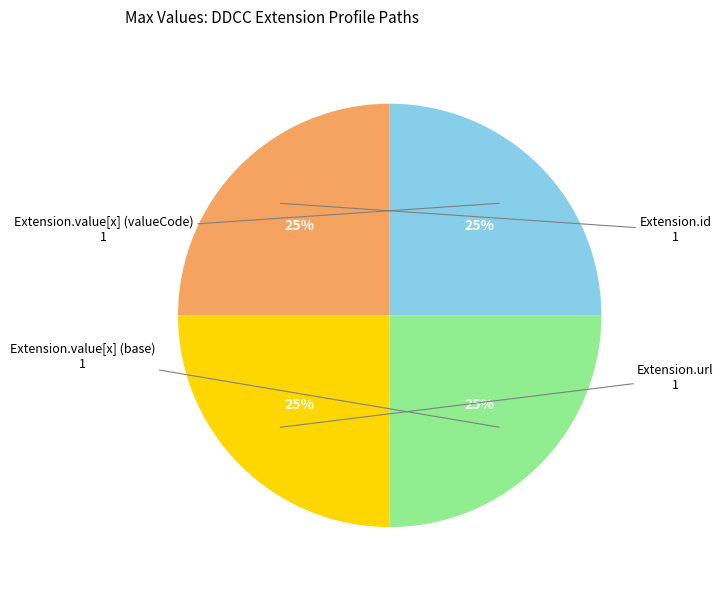

Is there a majority slice in this chart?

No